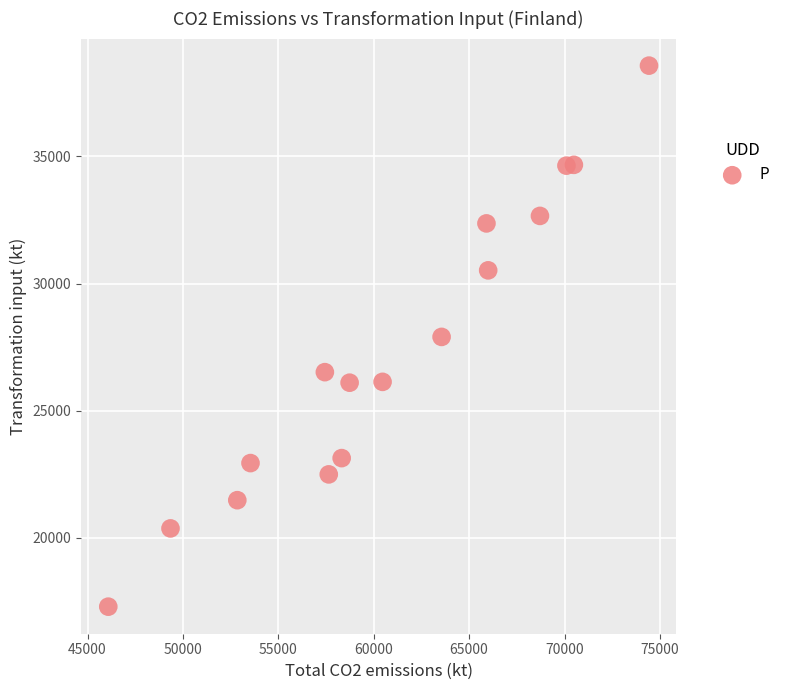

What is the range of X values (max minus min)?

28340.2